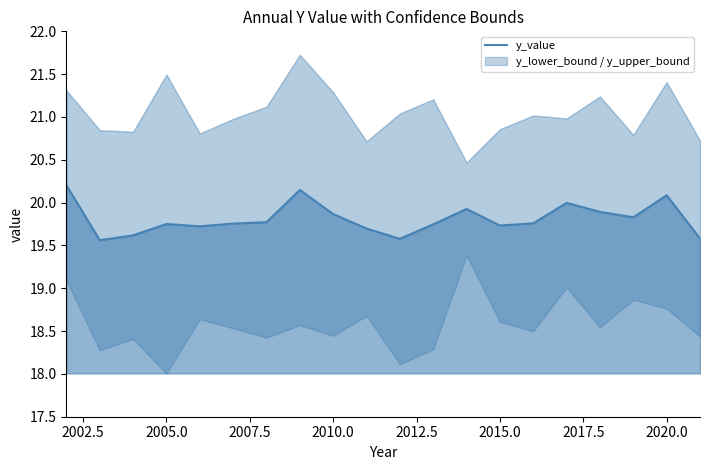

What is the maximum value shown in the chart?

20.2